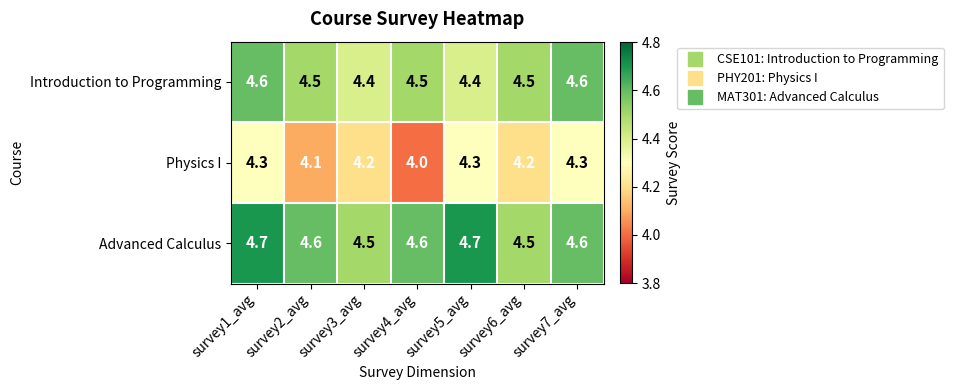

What is the difference between the highest and lowest values at survey7_avg?

0.3